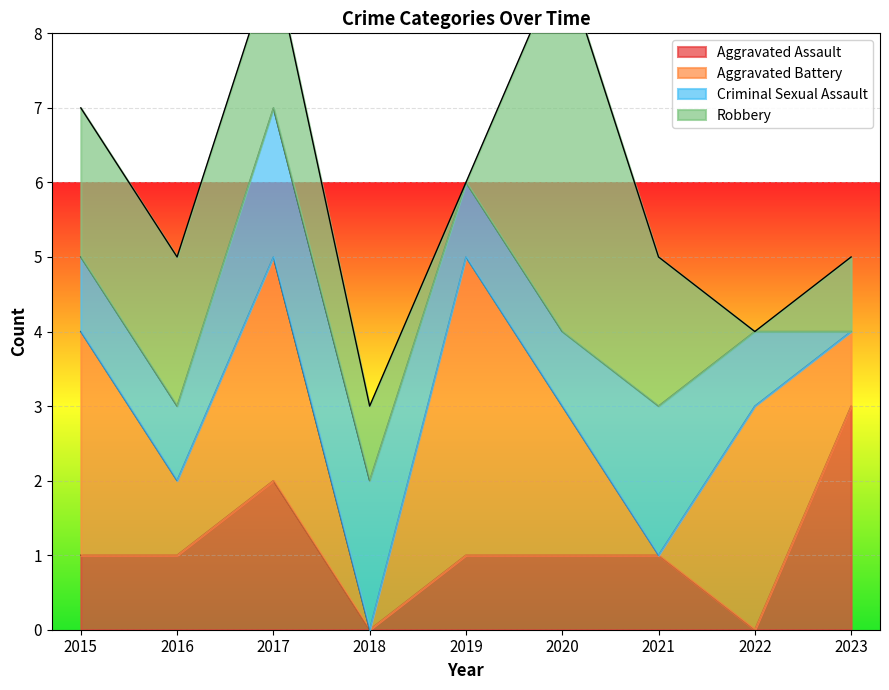

Which category has the highest value in the Aggravated Assault series?

2023